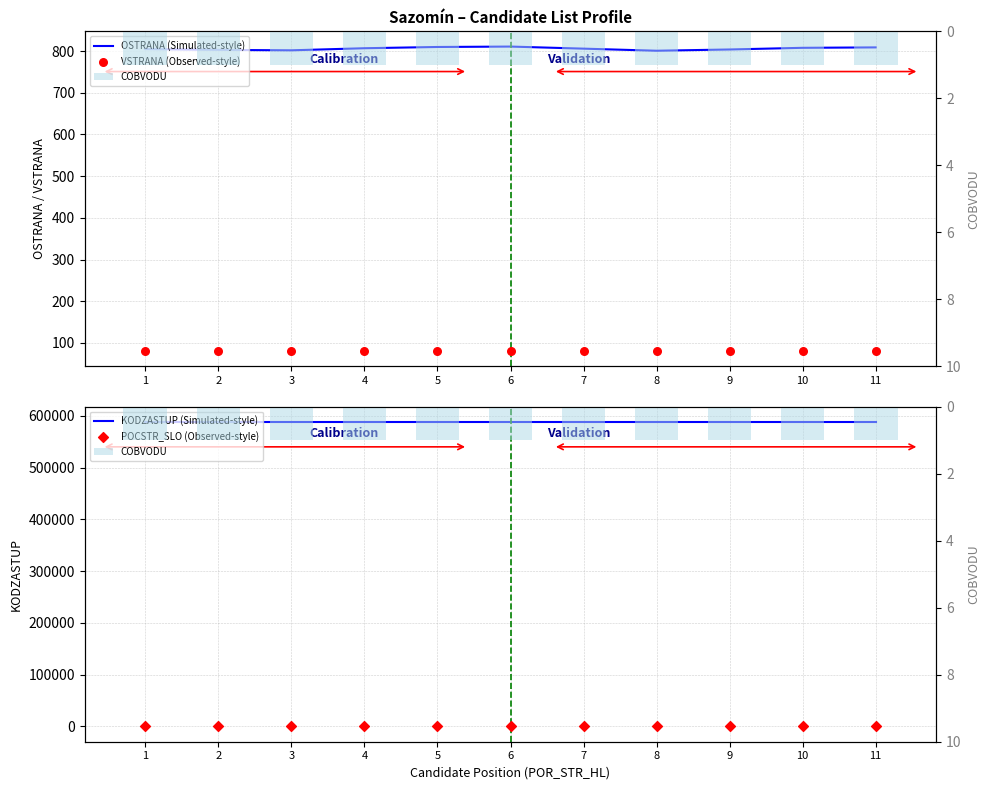

Which series contains the highest Y value?

KODZASTUP (Simulated-style)